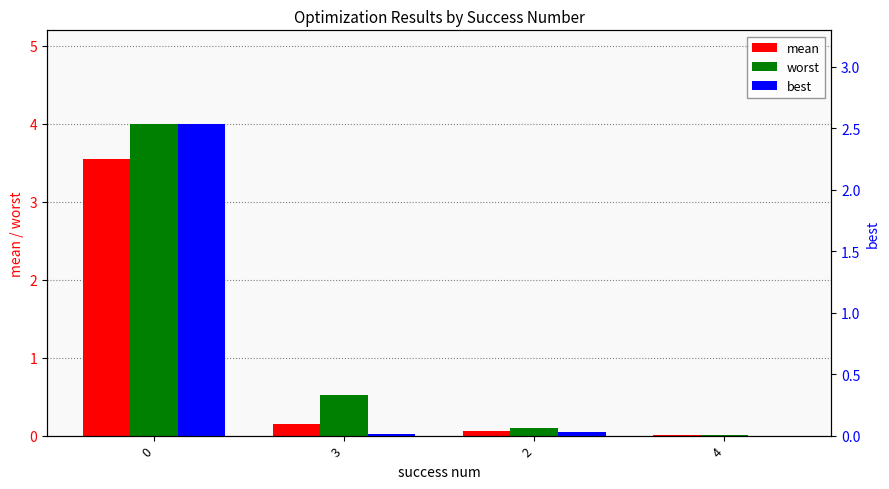

What is the difference between the maximum and minimum values in the worst series?

4.0